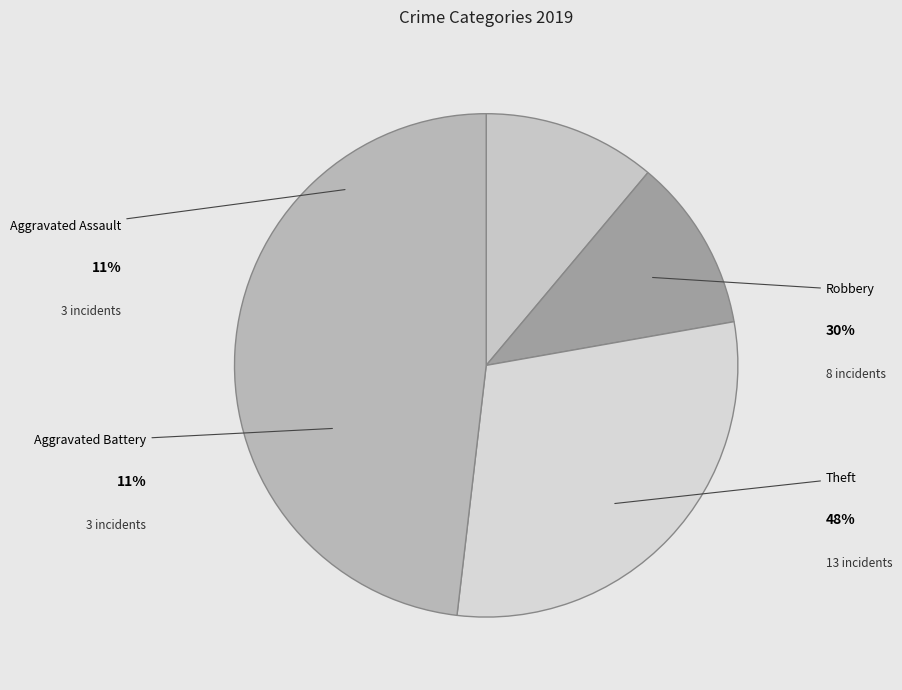

Is there any slice that represents more than half of the pie?

No